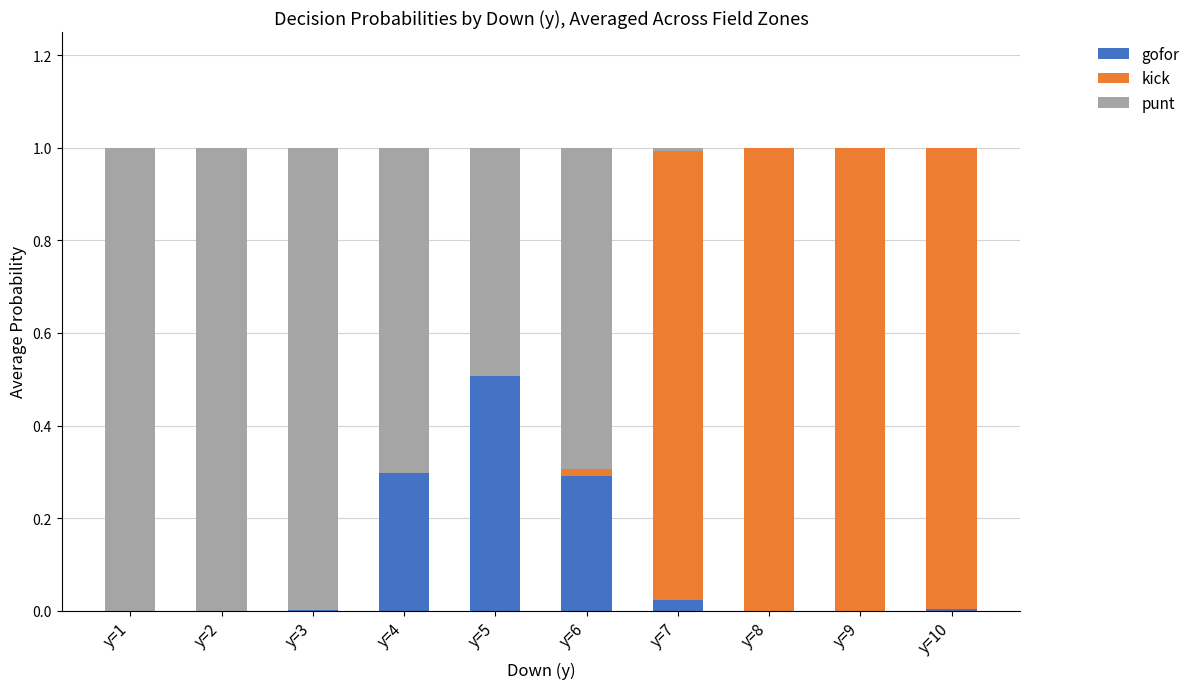

What is the highest value of the gofor series?

0.5